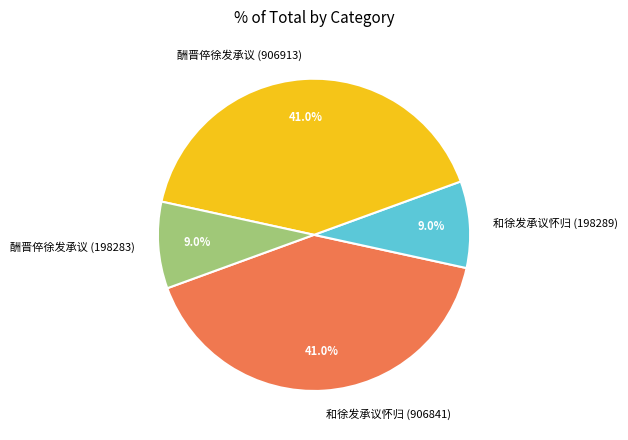

Is there a majority slice in this chart?

No